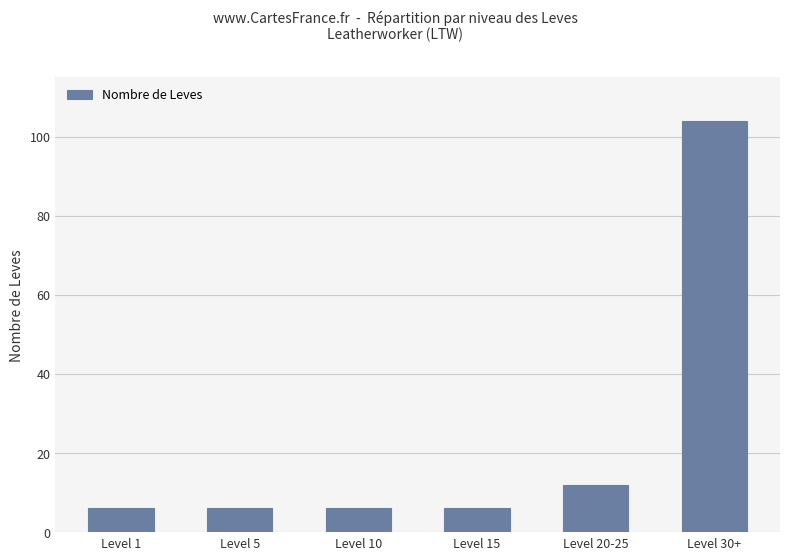

What is the difference between the maximum and minimum values?

98